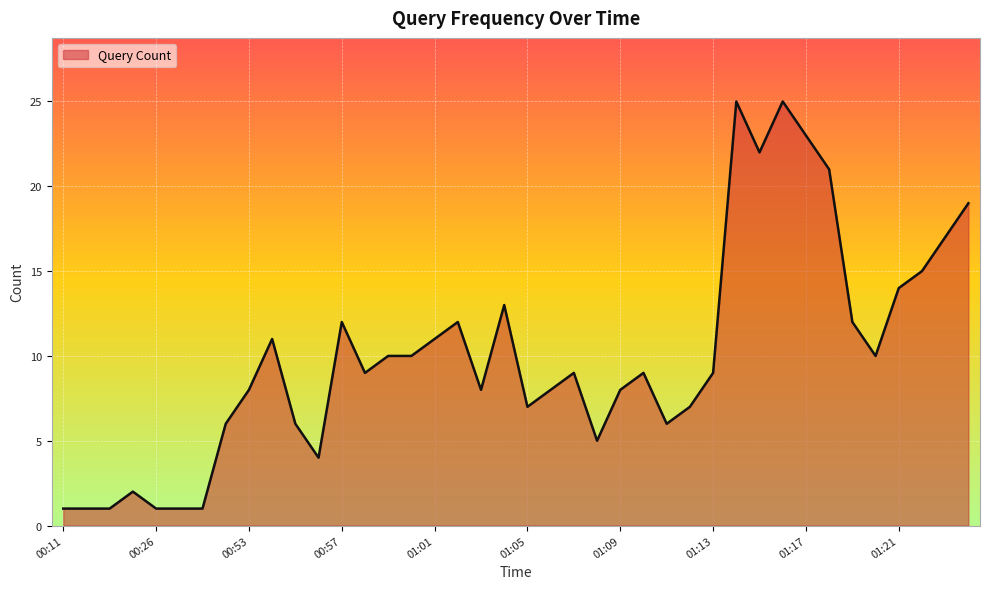

What is the greatest value displayed?

25